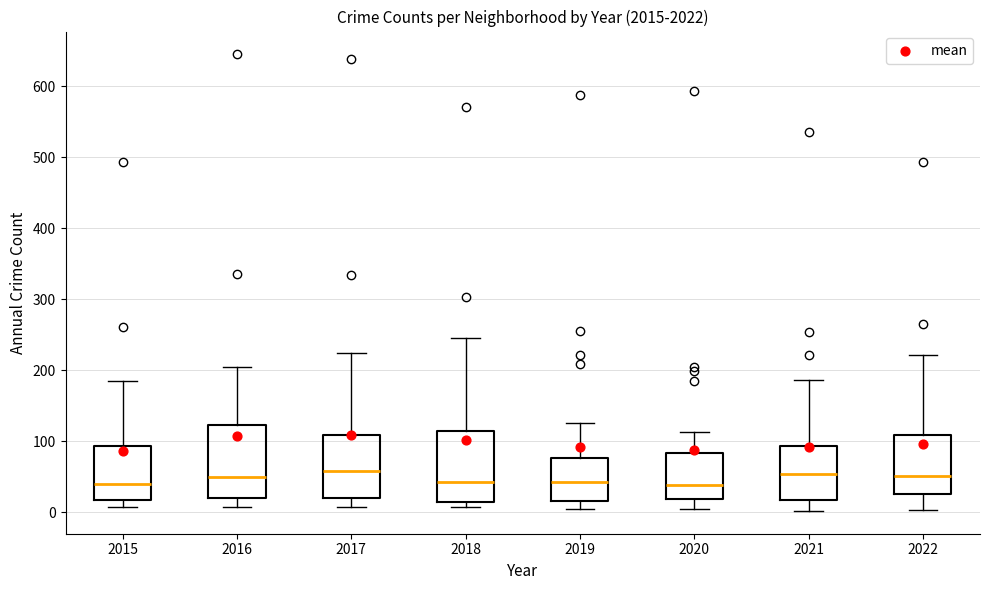

Reading left to right, read every box against the y-axis: the position of its median line, the range the box covers, and the ends of its whiskers. The values are not printed on the chart, so give them approximately, as read against the axis.

2015: median 40, box 20 to 90, whiskers 10 to 190
2016: median 50, box 20 to 120, whiskers 10 to 210
2017: median 60, box 20 to 110, whiskers 10 to 220
2018: median 40, box 10 to 110, whiskers 10 (just below the box's lower edge) to 250
2019: median 40, box 20 to 80, whiskers 10 to 130
2020: median 40, box 20 to 80, whiskers 0 to 110
2021: median 50, box 20 to 90, whiskers 0 to 190
2022: median 50, box 30 to 110, whiskers 0 to 220